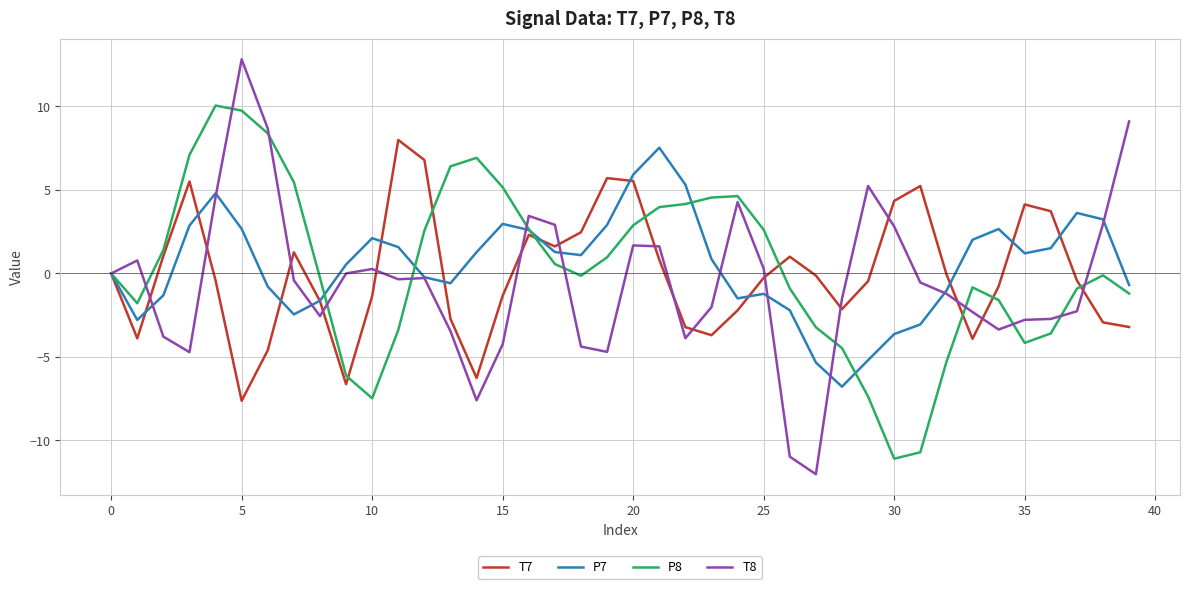

What is the difference between the maximum and second lowest values in the P7 series?

12.9